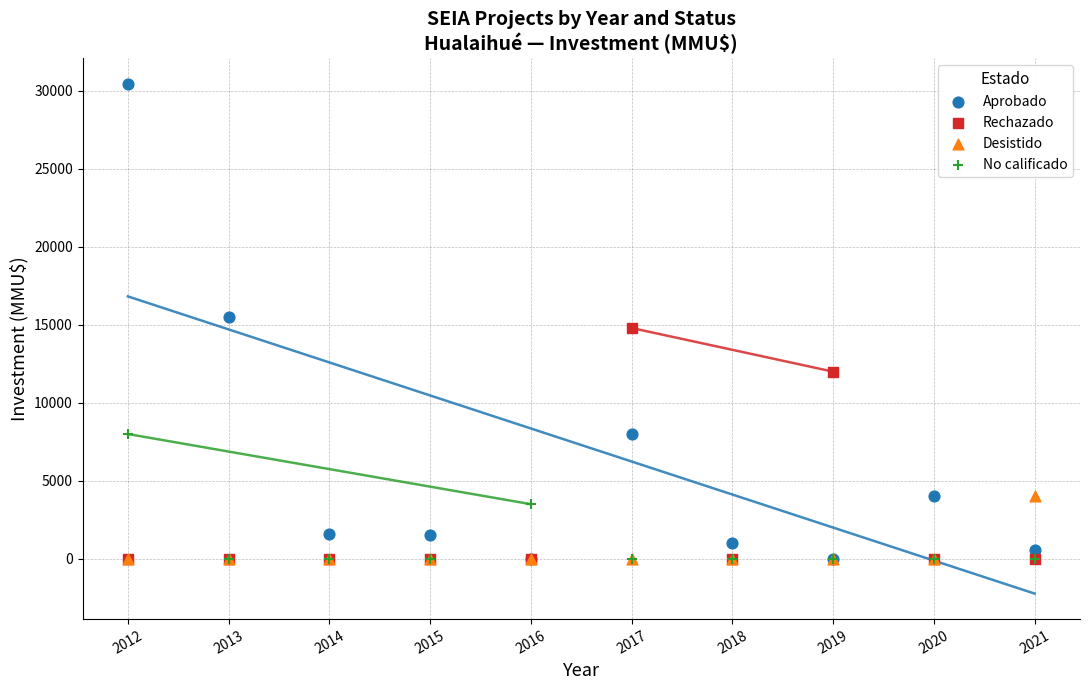

Which series has the largest Y range (max minus min)?

Aprobado